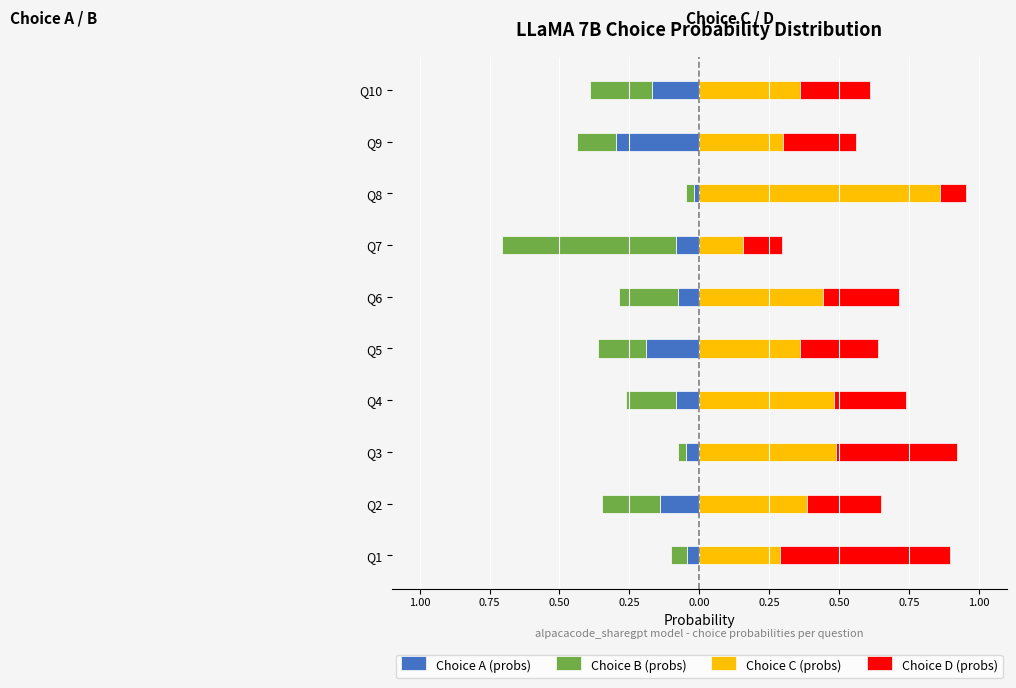

What is the difference between the Choice C (probs) values at Q3 and Q1?

0.2